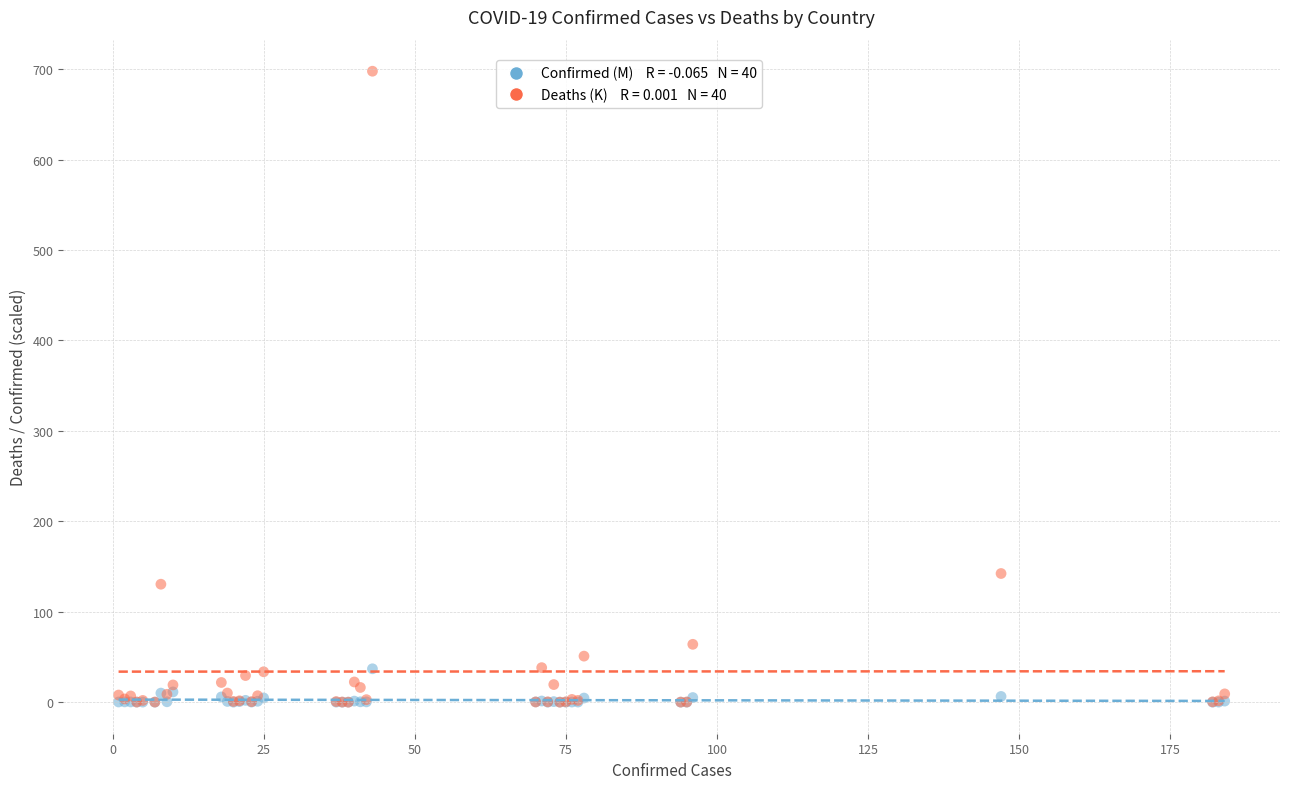

Across all series, what Y value is closest to 348?

142.3